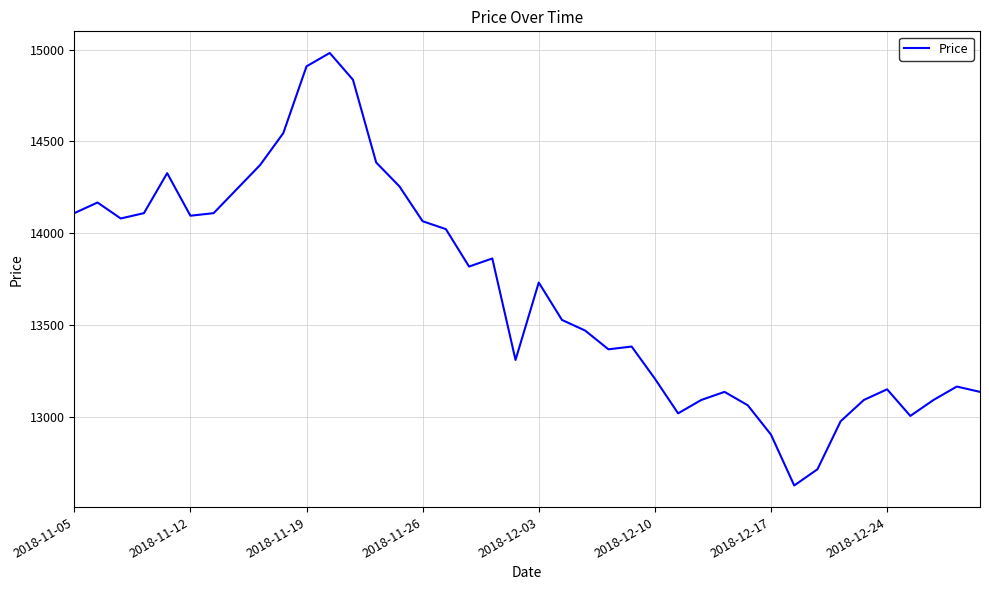

Reading right to left, what are all the values shown in this chart?

13135	13164	13091	13004	13149	13091	12975	12713	12625	12902	13062	13135	13091	13018	13207	13382	13367	13469	13527	13731	13309	13862	13818	14022	14065	14255	14385	14836	14982	14909	14545	14371	14240	14109	14095	14327	14109	14080	14167	14109